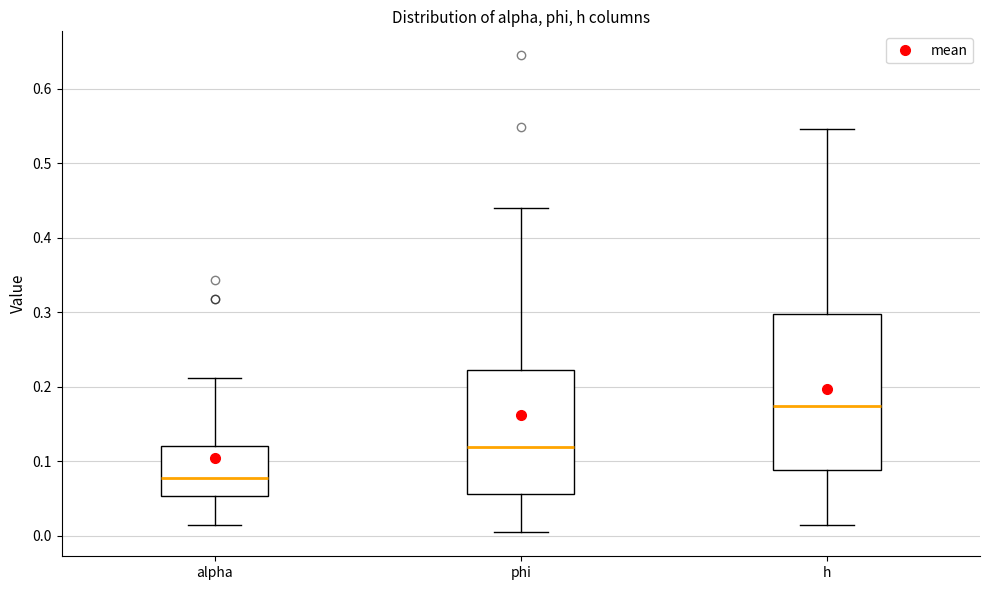

Which box has the lowest median line?

alpha